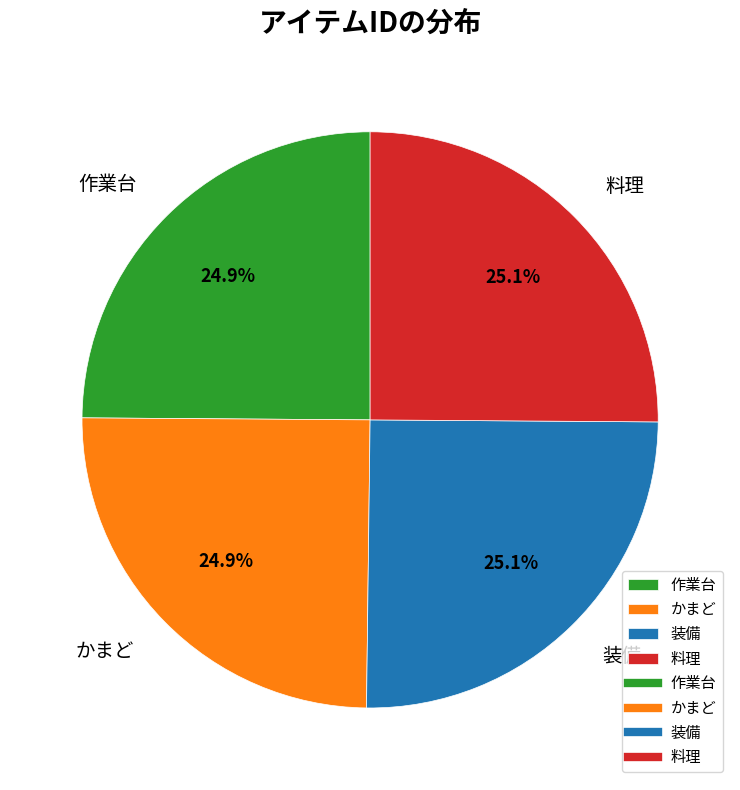

How many segments does this pie chart have?

4